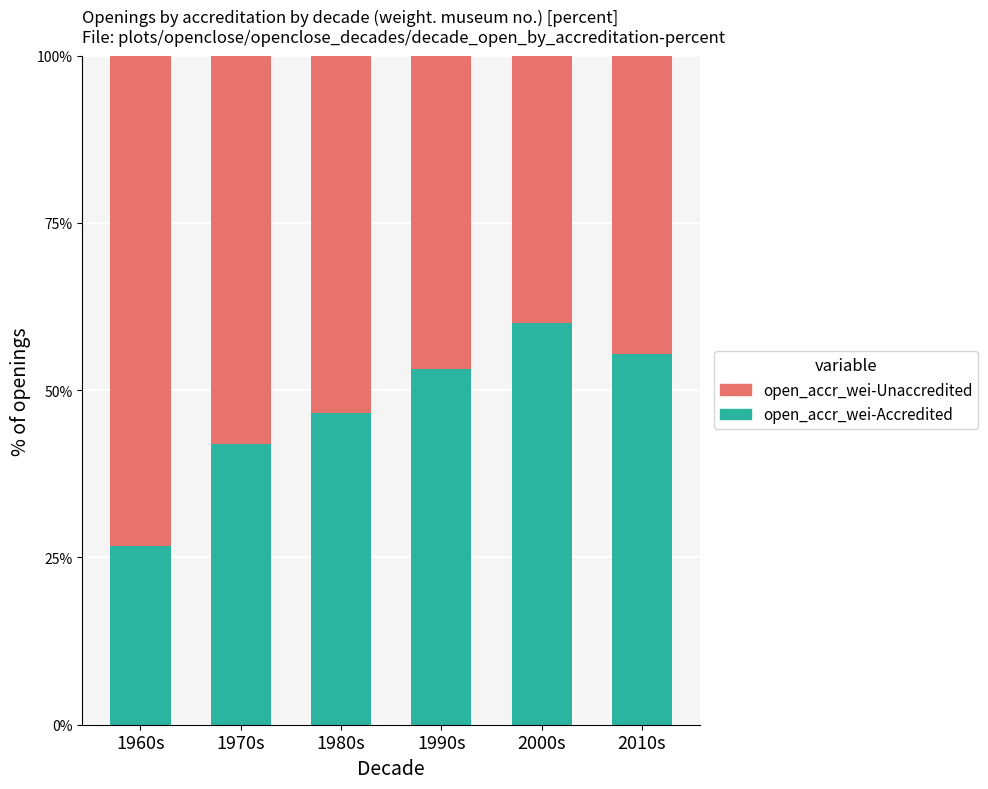

What is the sum of the open_accr_wei-Accredited values at 1970s and 2000s?

102.0